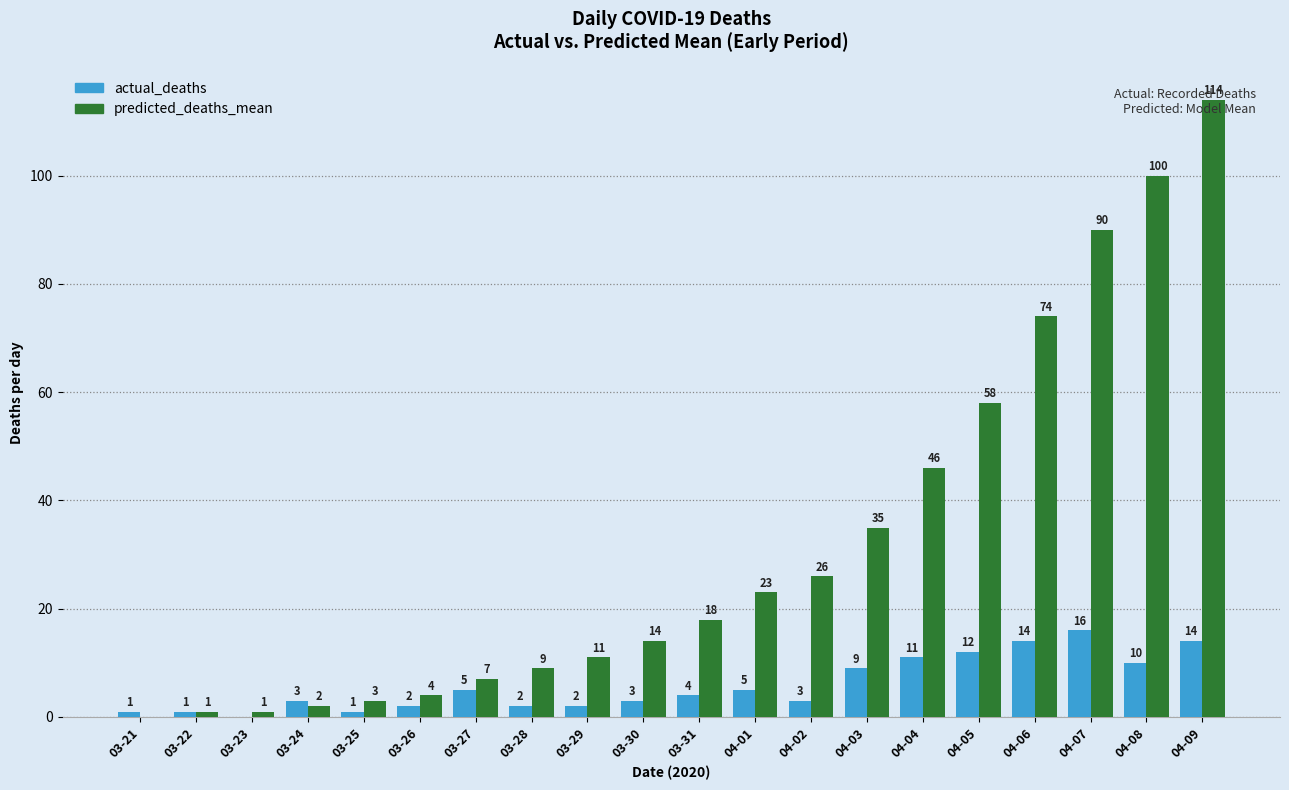

At which category is the sum across all series the highest?

04-09